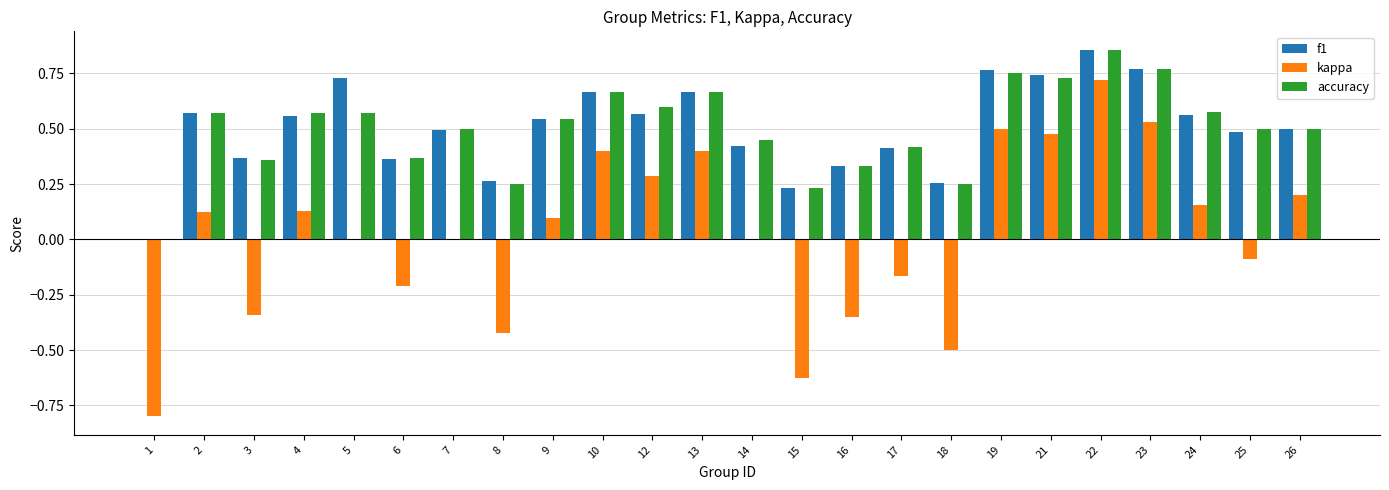

Is it true that accuracy equals 0.6 at 22?

False